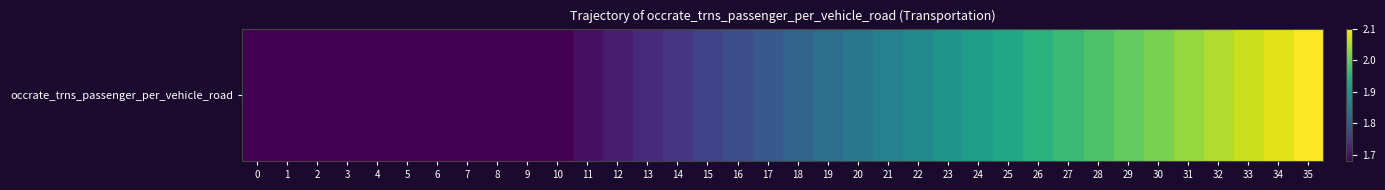

List the labels in order of value, smallest first.

0, 1, 2, 3, 4, 5, 6, 7, 8, 9, 10, 11, 12, 13, 14, 15, 16, 17, 18, 19, 20, 21, 22, 23, 24, 25, 26, 27, 28, 29, 30, 31, 32, 33, 34, 35